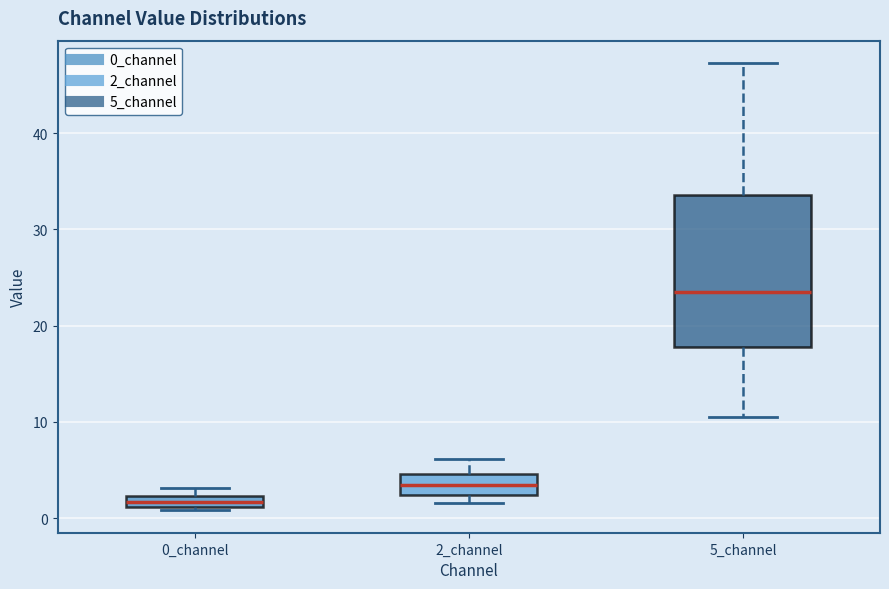

Which box's median line is the lowest?

0_channel